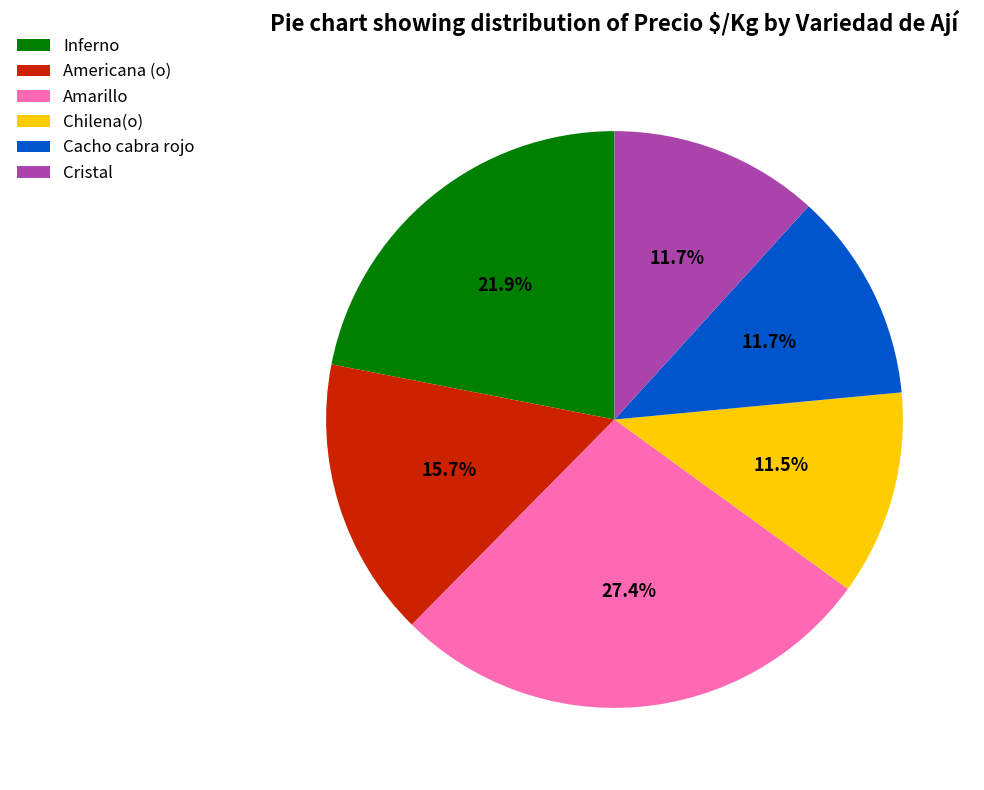

What is the largest slice in the pie chart?

Amarillo